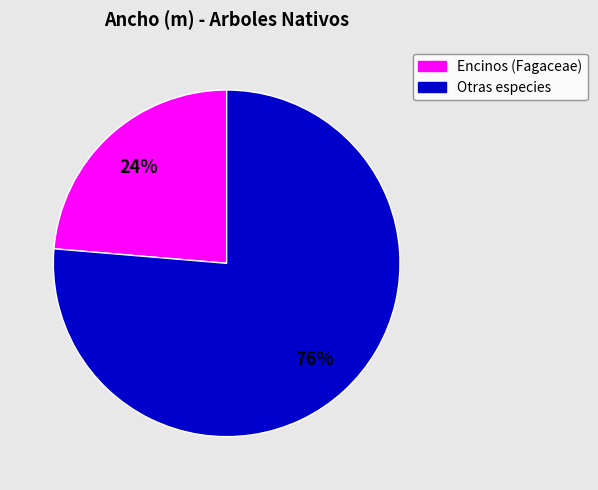

How many slices are in this pie chart?

2